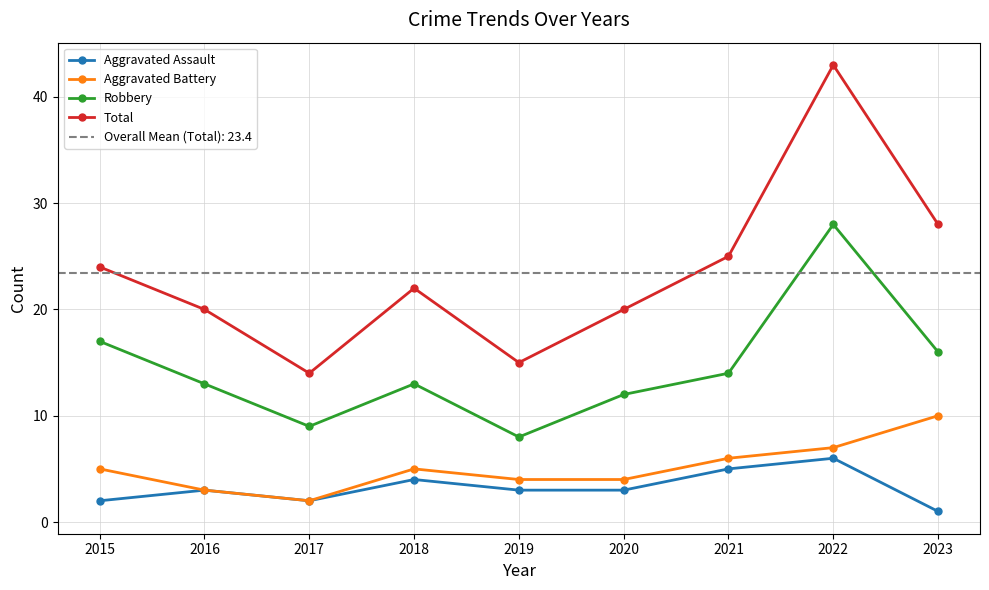

True or false: Aggravated Battery and Aggravated Assault intersect in this chart.

False